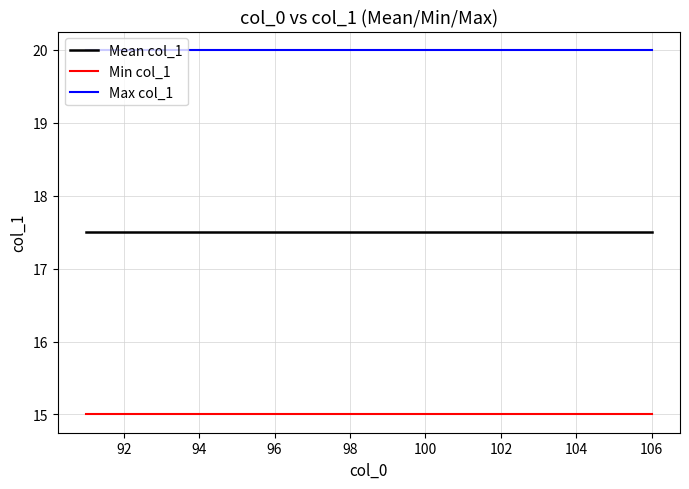

Rank the series by their maximum value, from lowest to highest.

Min col_1, Mean col_1, Max col_1